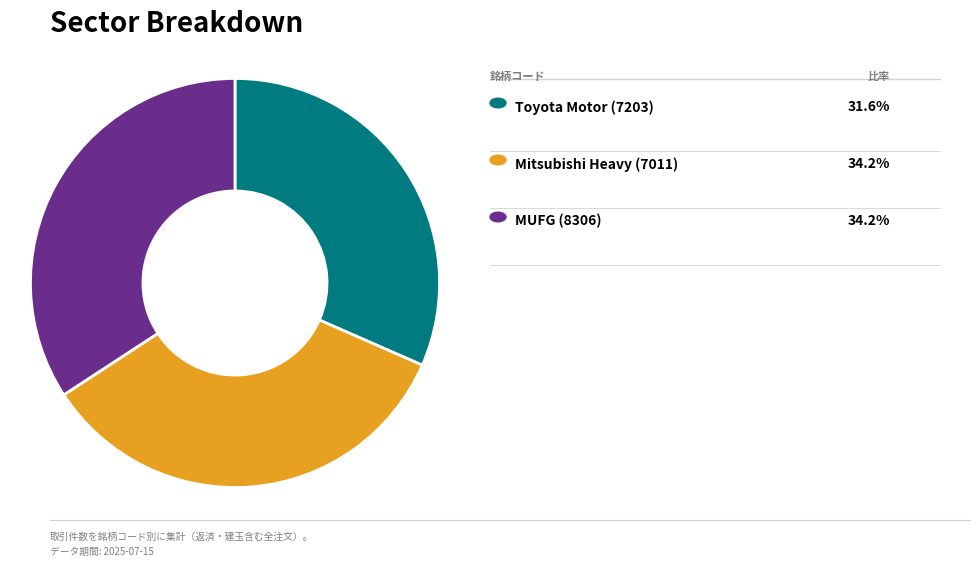

Is there a majority slice in this chart?

No